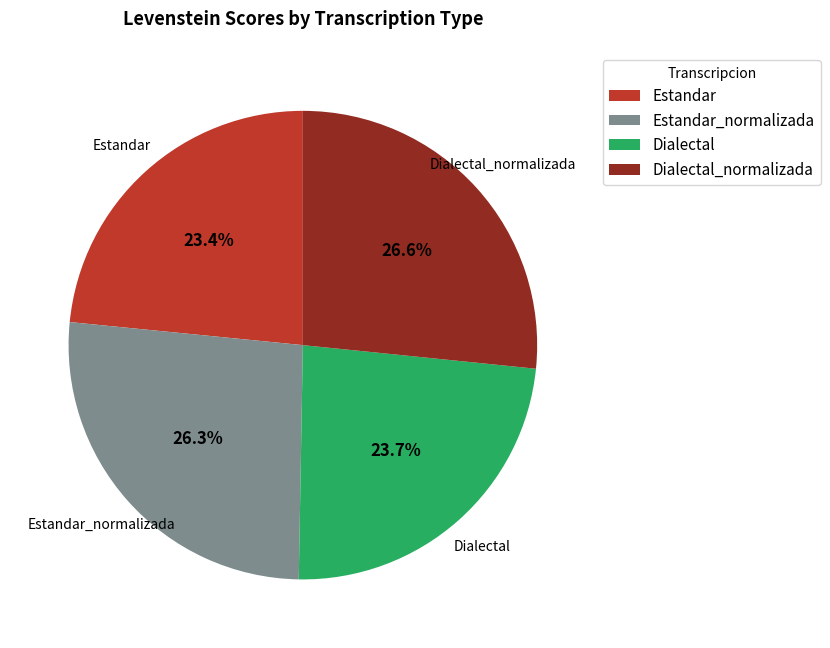

Count the number of slices in the pie.

4